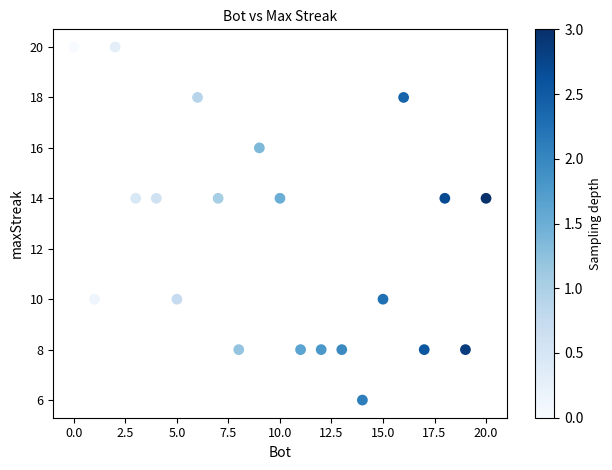

What is the range of X values (max minus min)?

20